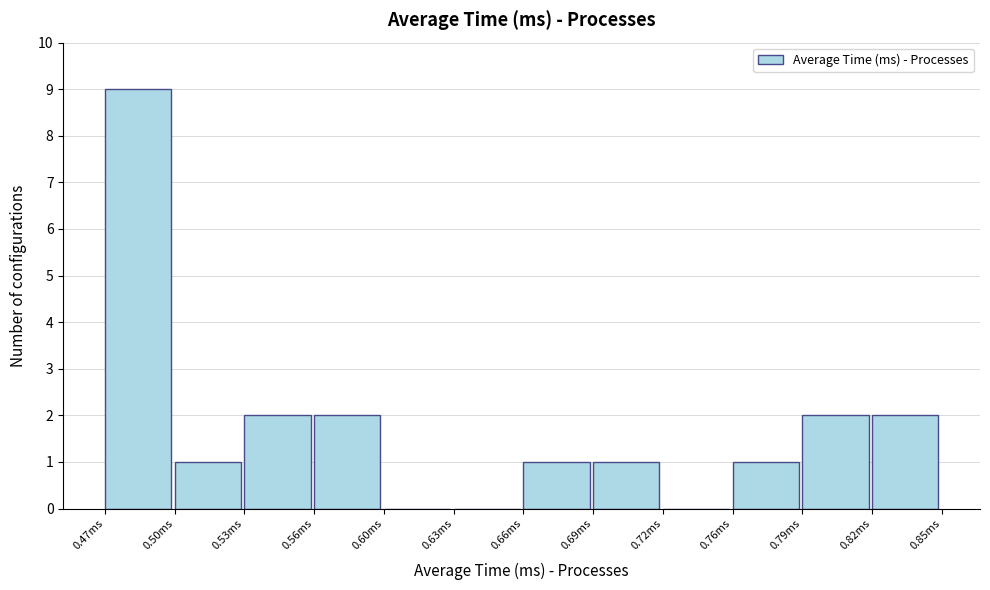

Reading left to right, list all the values displayed in this chart.

0.47ms=9	0.50ms=1	0.53ms=2	0.56ms=2	0.60ms=0	0.63ms=0	0.66ms=1	0.69ms=1	0.72ms=0	0.76ms=1	0.79ms=2	0.82ms=2